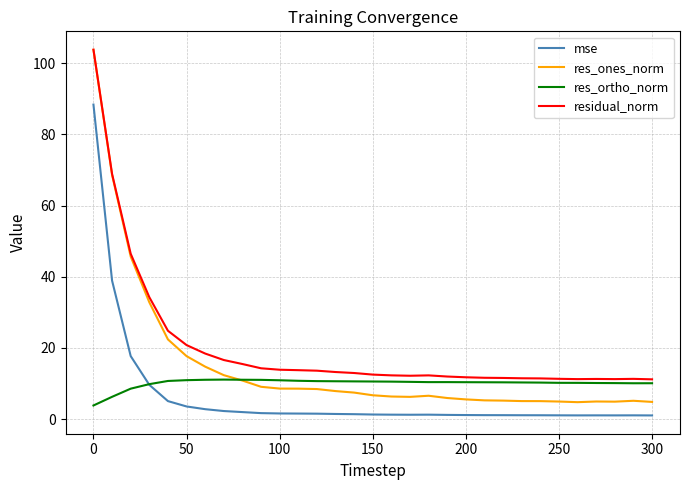

True or false: res_ones_norm and mse intersect in this chart.

False